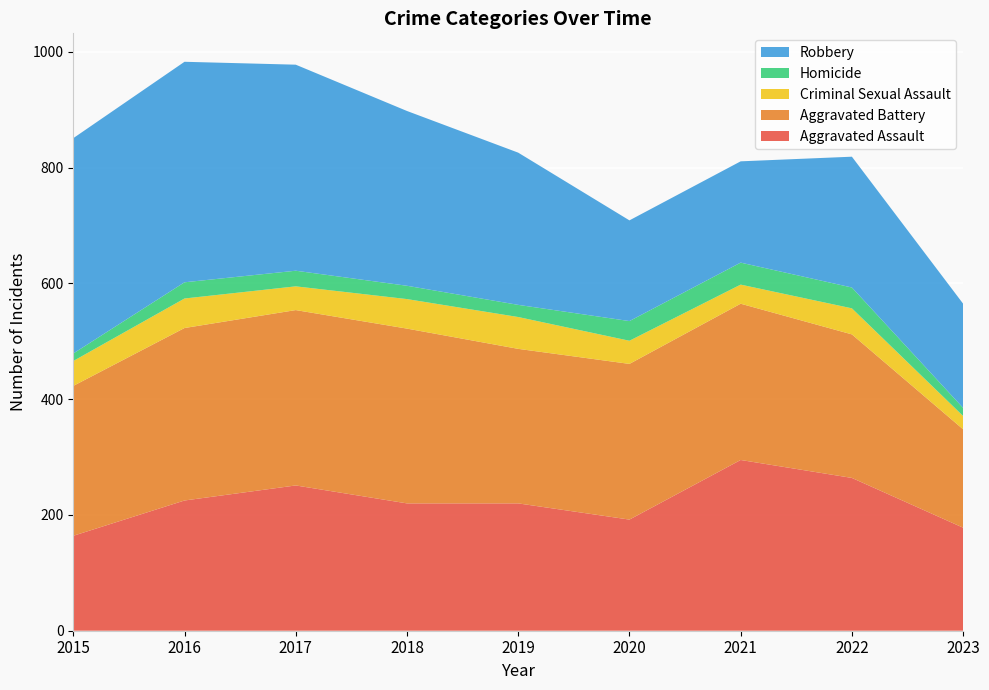

Reading right to left, what are all the values shown in this chart?

Aggravated Assault: 2023=178	2022=264	2021=295	2020=192	2019=220	2018=220	2017=251	2016=225	2015=164
Aggravated Battery: 2023=170	2022=248	2021=270	2020=269	2019=267	2018=302	2017=303	2016=298	2015=259
Criminal Sexual Assault: 2023=23	2022=45	2021=33	2020=40	2019=55	2018=51	2017=41	2016=51	2015=43
Homicide: 2023=14	2022=36	2021=38	2020=34	2019=21	2018=23	2017=27	2016=28	2015=13
Robbery: 2023=180	2022=226	2021=175	2020=174	2019=263	2018=302	2017=356	2016=381	2015=372